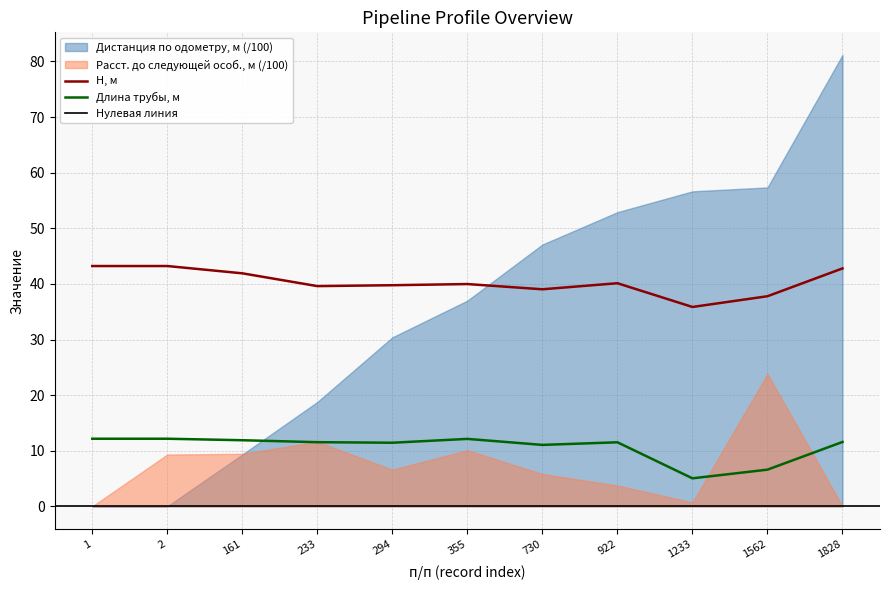

Which has a higher value, 2 or 1828?

2